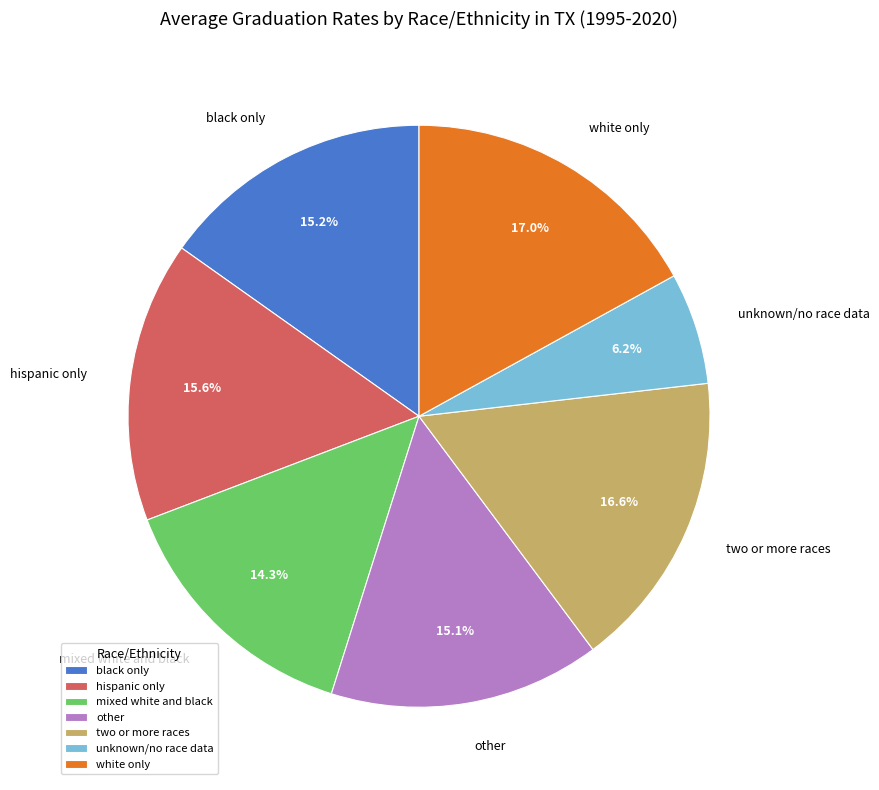

What percentage do black only and other together represent?

30.3%